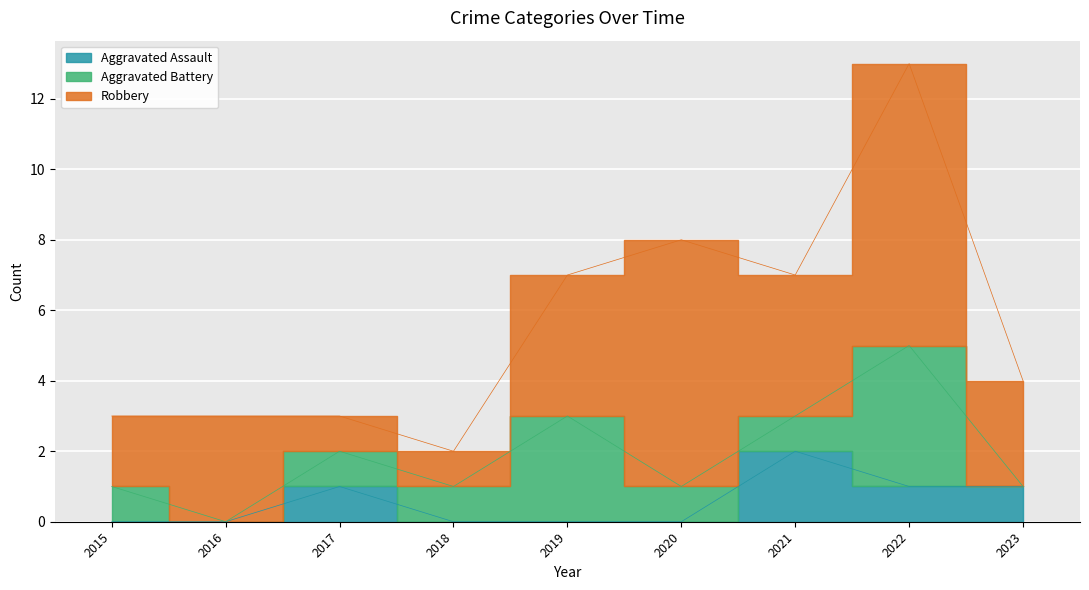

At 2017, list the series in order from smallest to largest.

Aggravated Assault, Aggravated Battery, Robbery